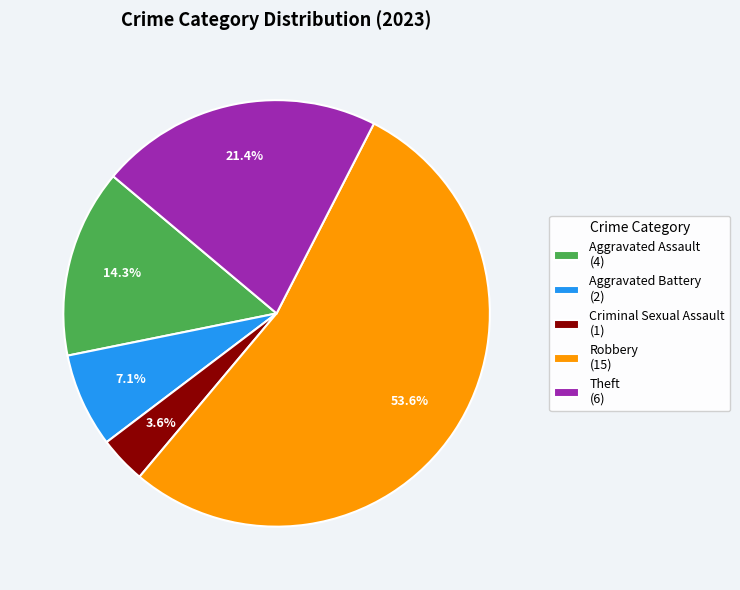

Which category accounts for the majority?

Robbery